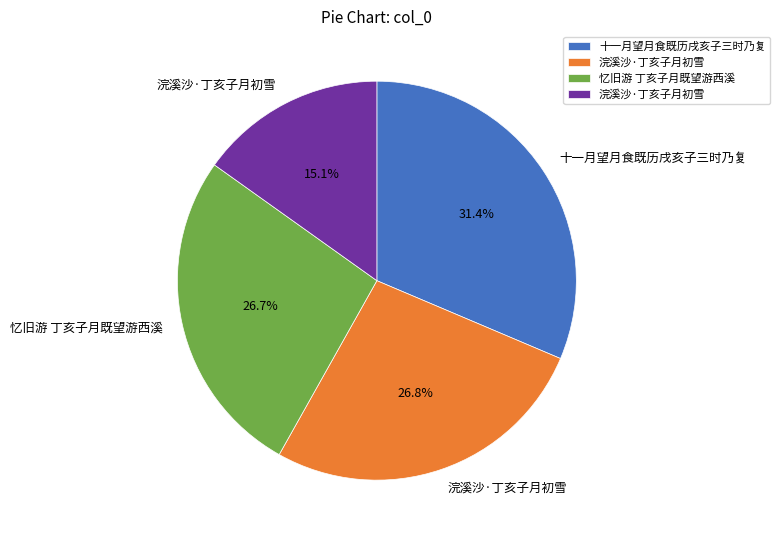

Is there a majority slice in this chart?

No